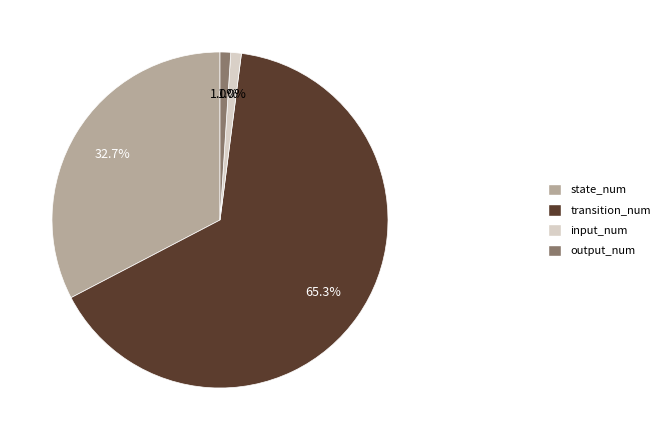

How many slices are in this pie chart?

4